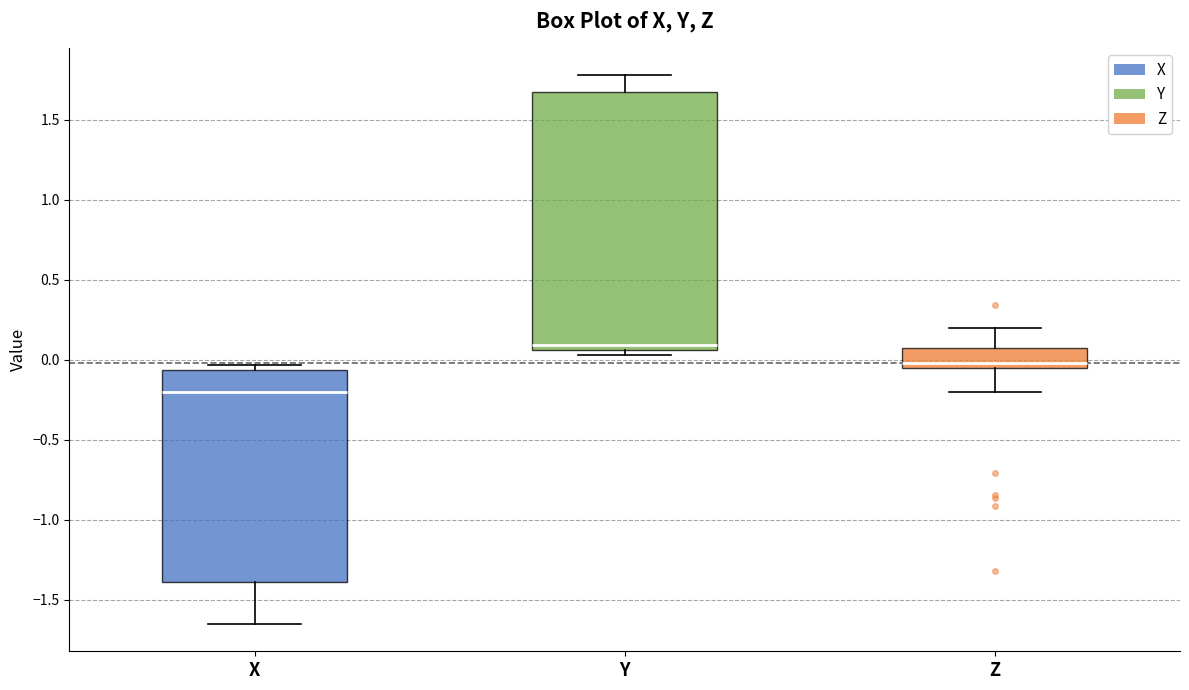

Comparing the boxes themselves (not the whiskers), which one is the tallest?

Y